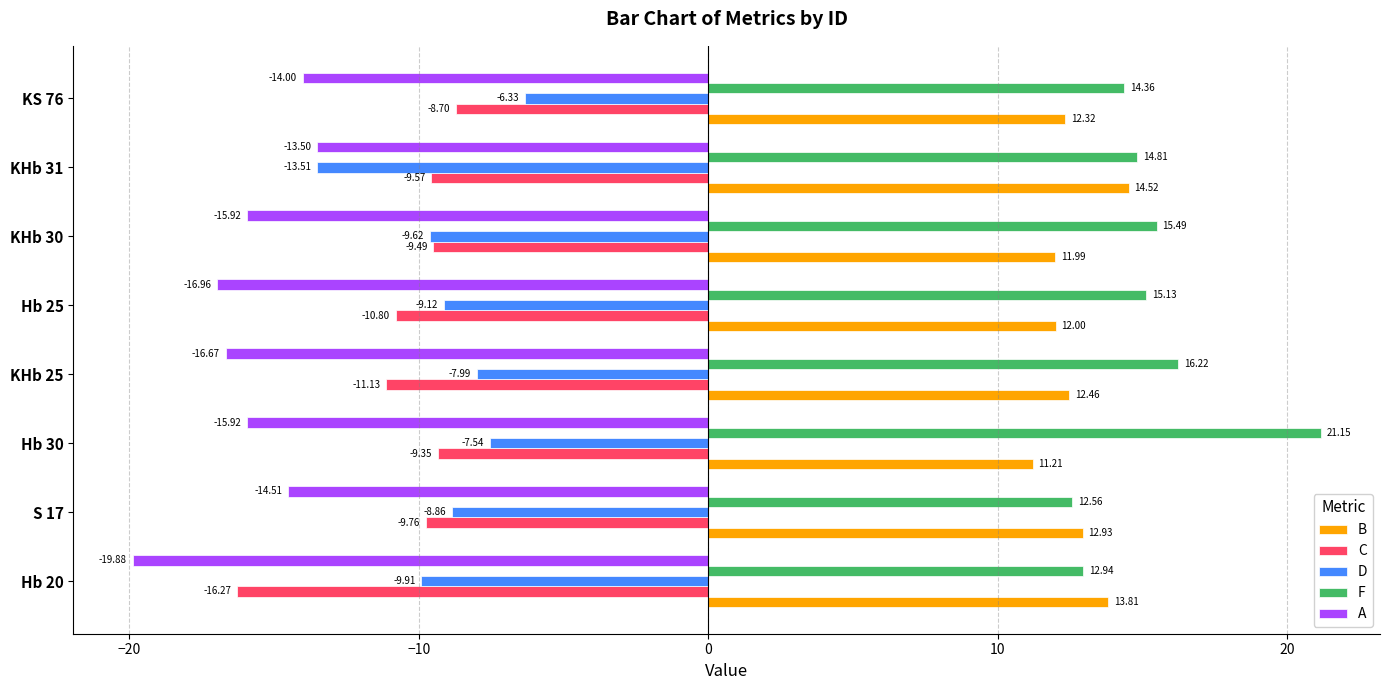

List the labels in order of B value, largest first.

KHb 31, Hb 20, S 17, KHb 25, KS 76, Hb 25, KHb 30, Hb 30